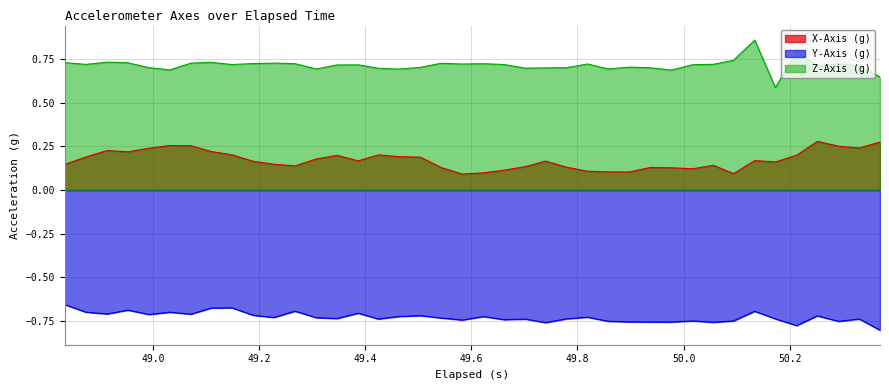

How many lines are shown in the chart?

3